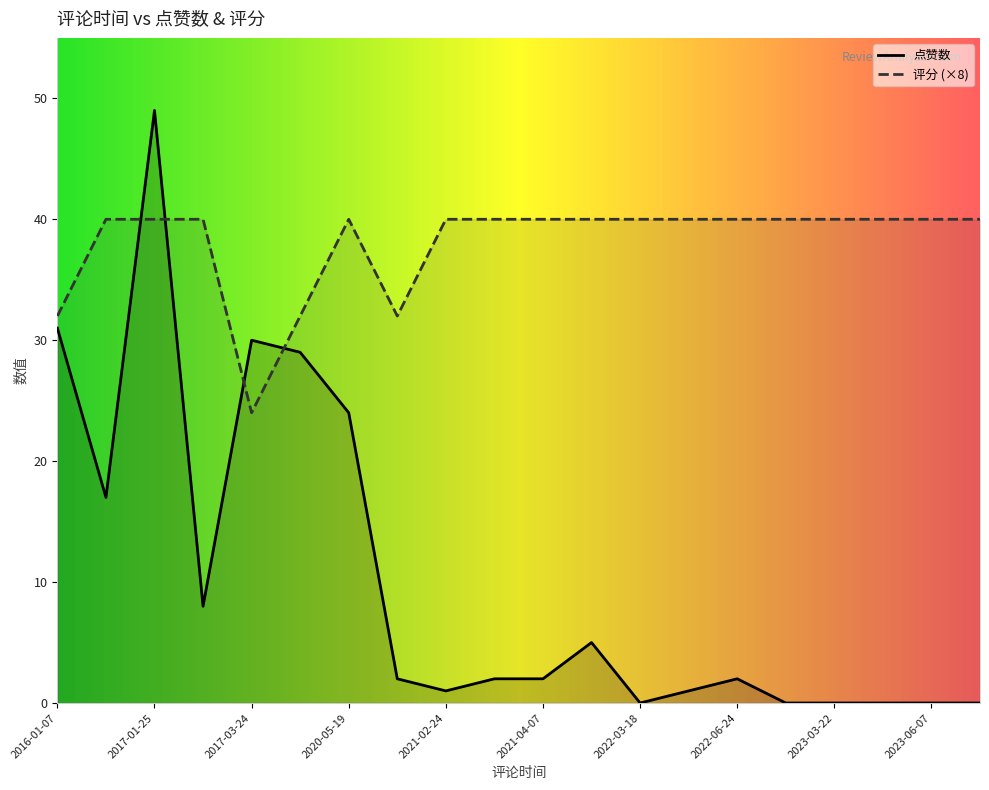

What is the sum of all 评分 values?

95